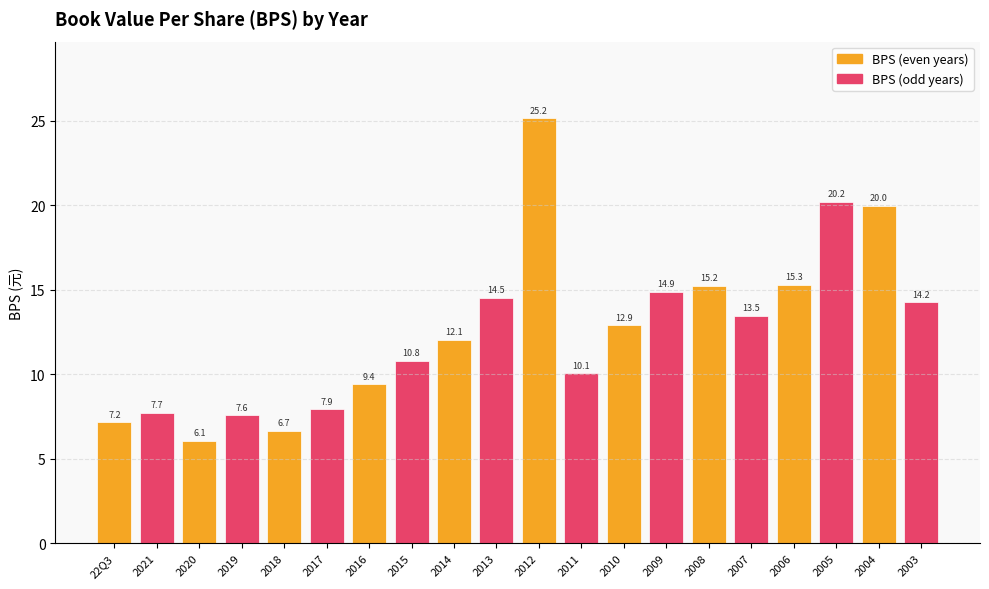

How many data points are less than 12?

9